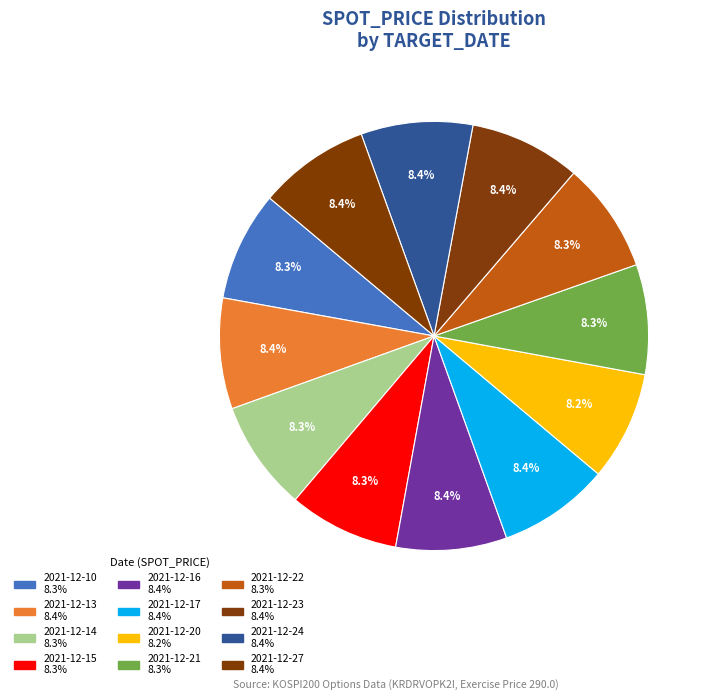

True or false: 2021-12-21 accounts for 8% of the total.

True